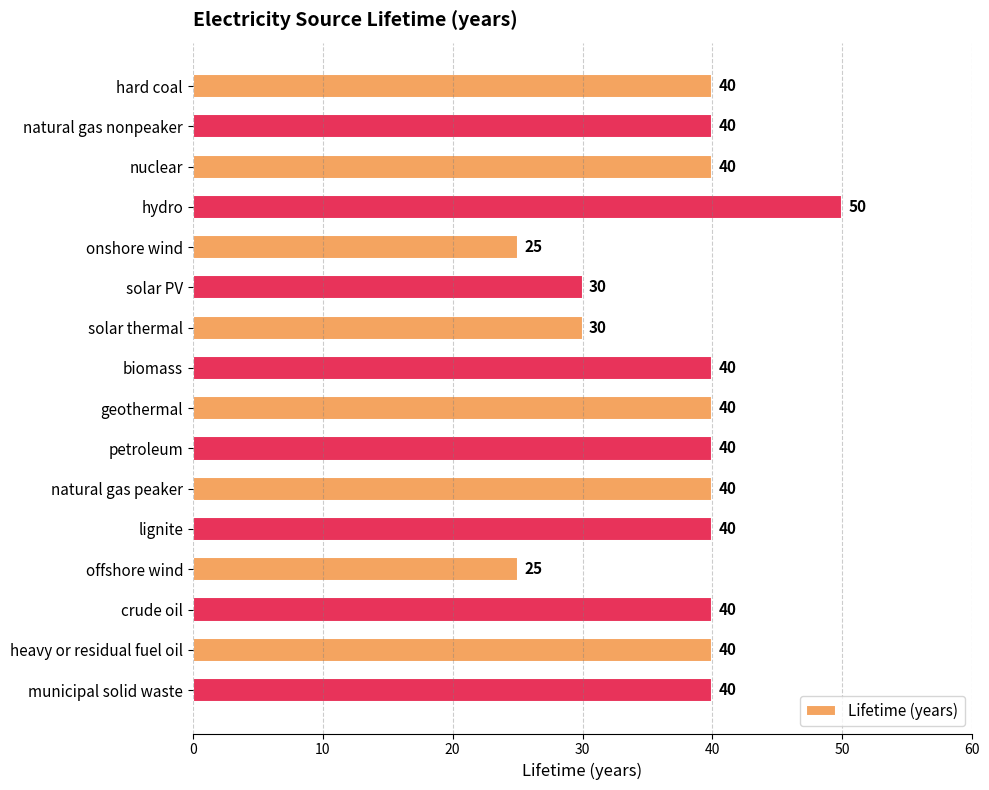

What is the label of the 6th bar from the bottom?

natural gas peaker